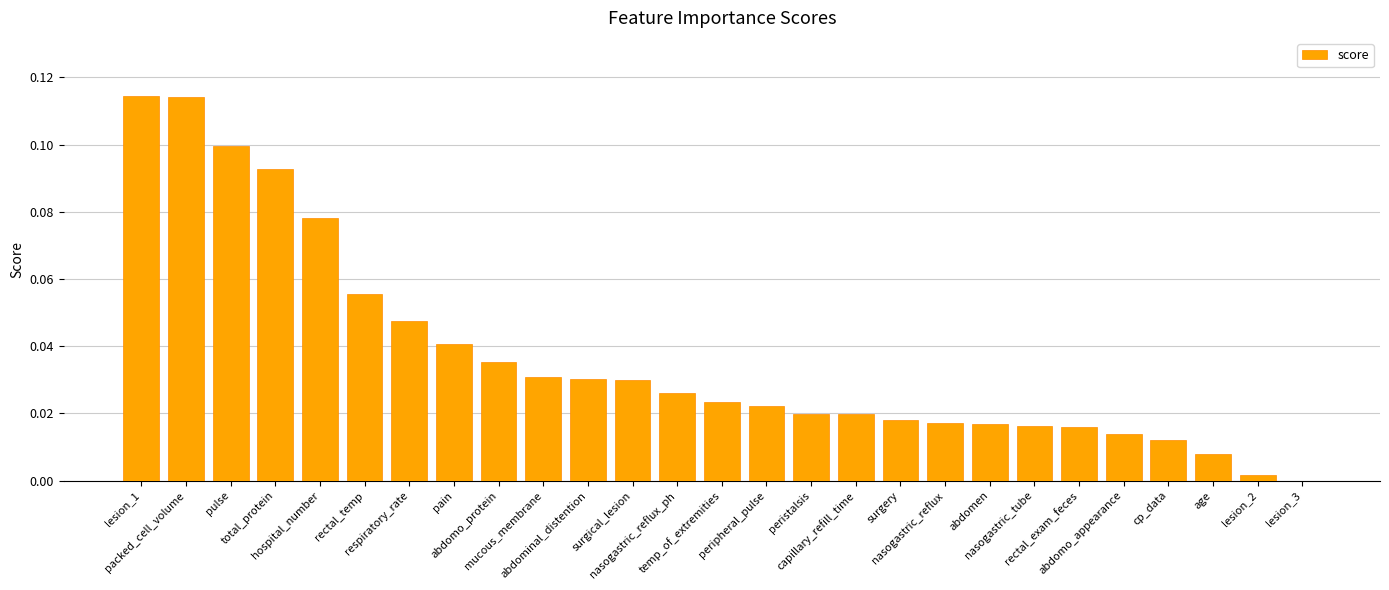

Count the number of categories in the chart.

27